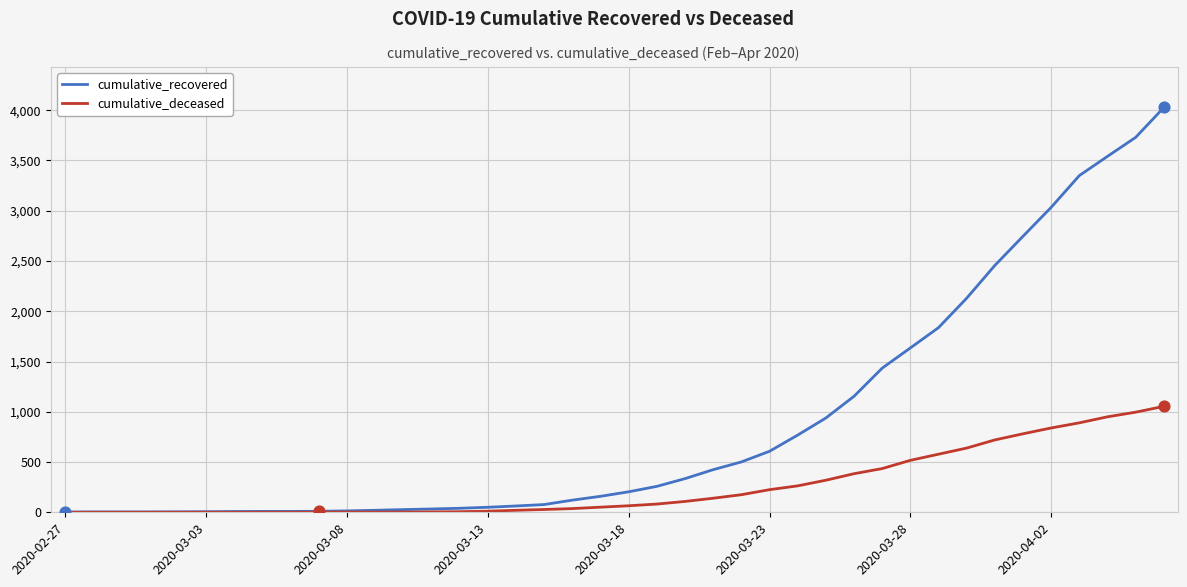

Rank the series by their average value, from highest to lowest.

cumulative_recovered, cumulative_deceased